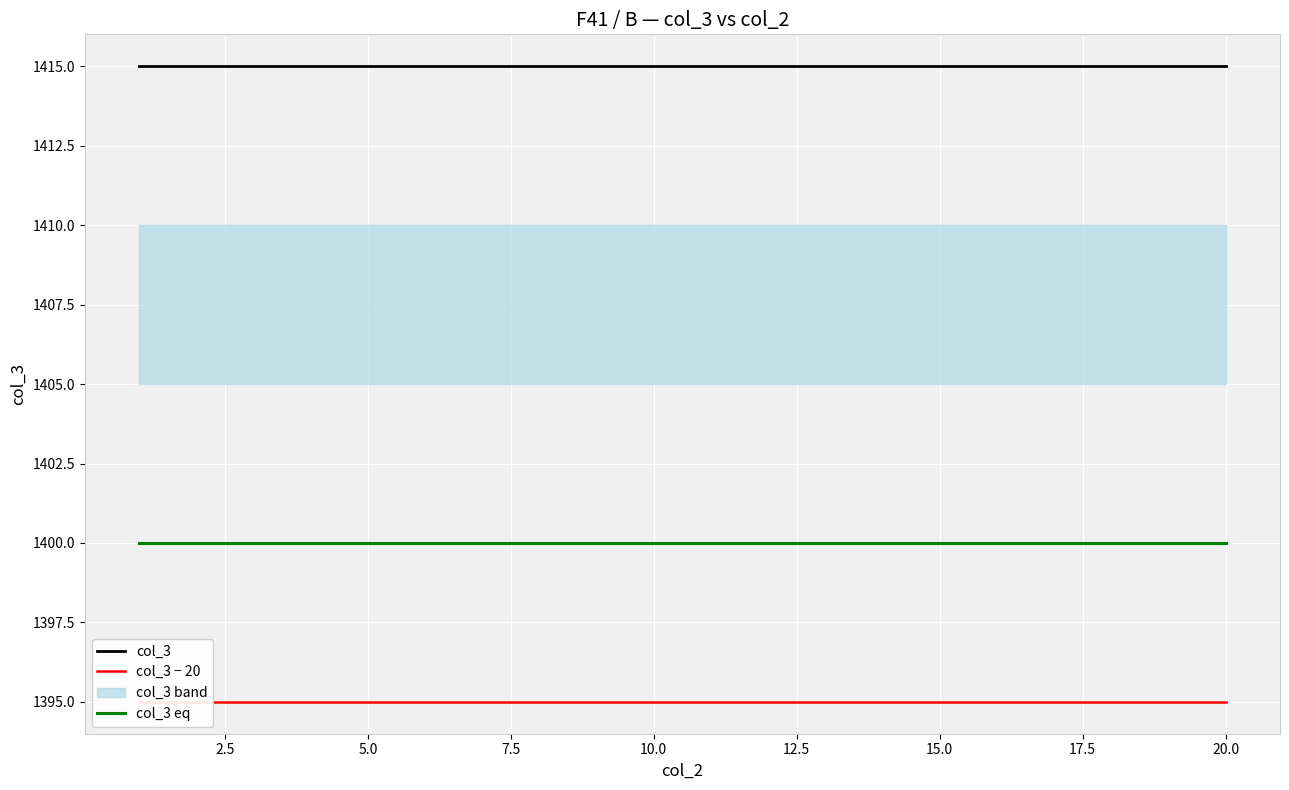

True or false: col_3 eq has more than 1 interior local peaks.

False